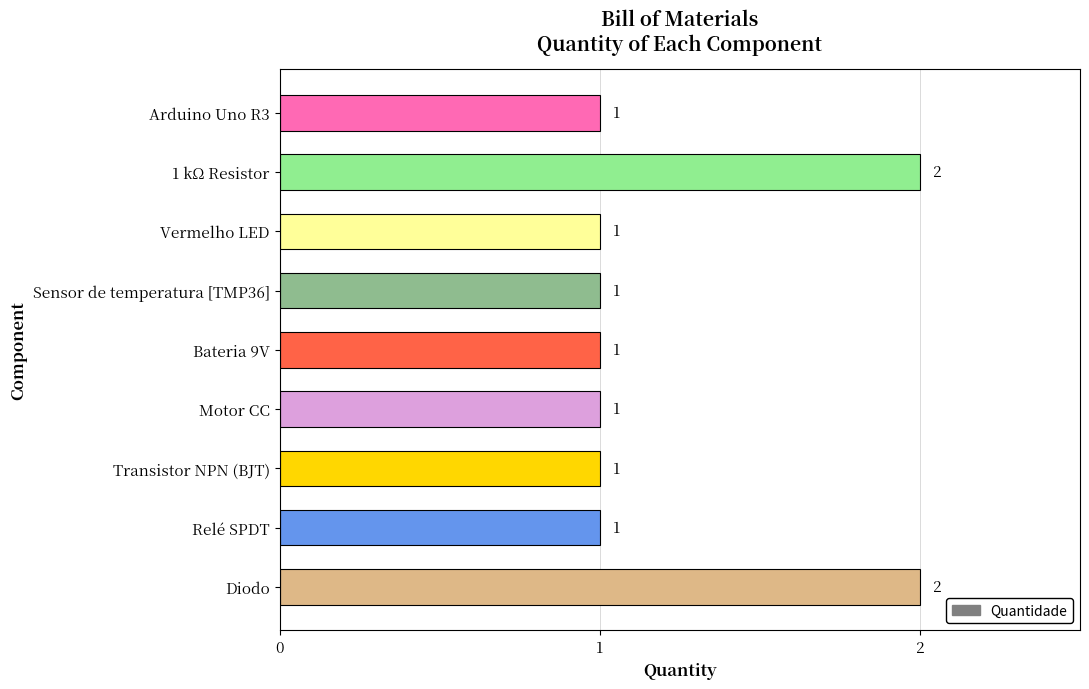

The chart shows a value of 2 at 1 kΩ Resistor. True or false?

True